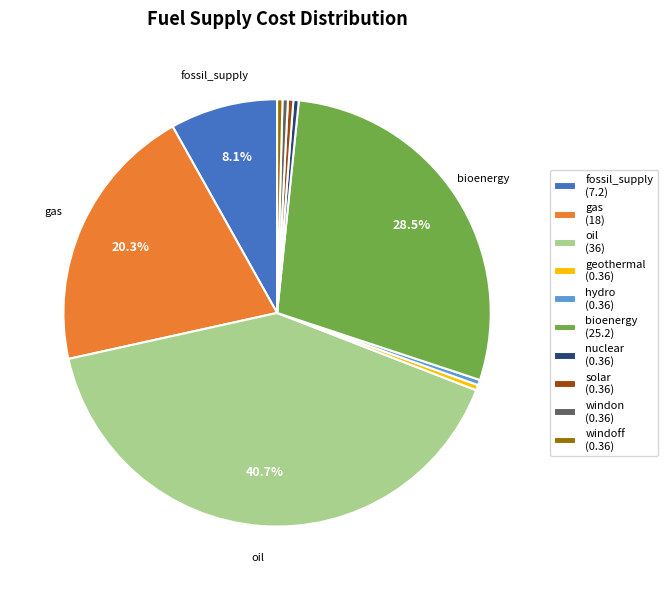

Does any single category account for the majority?

No